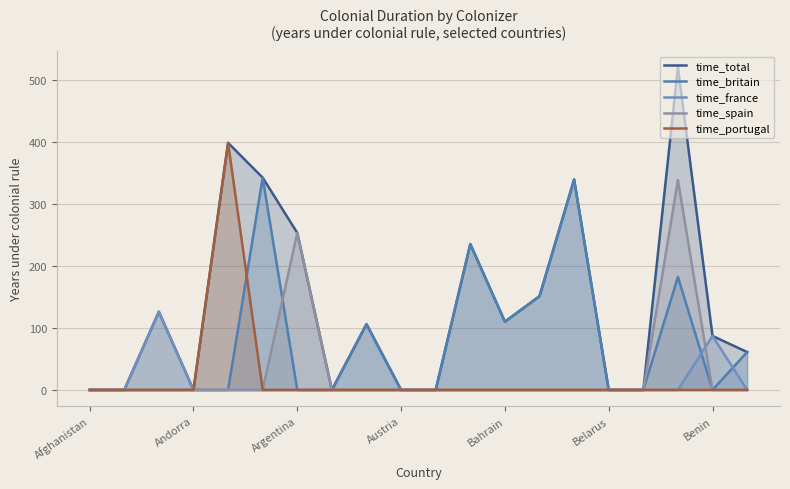

The time_spain series shows -134 at Andorra. True or false?

False